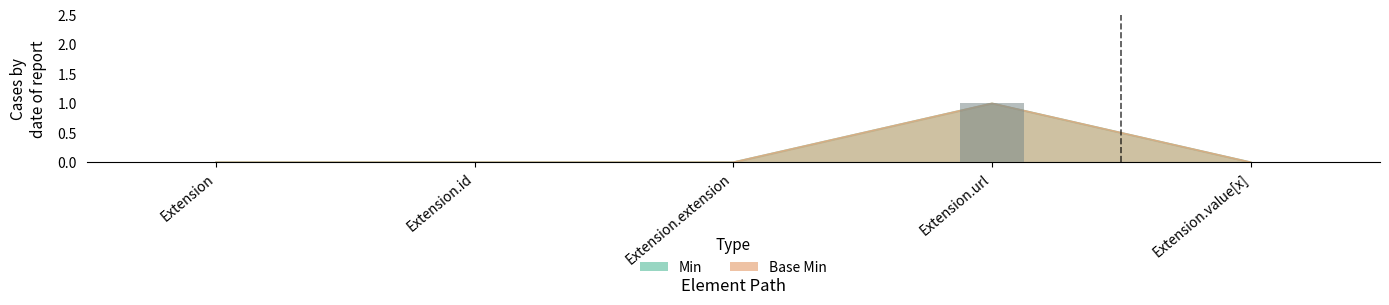

Is the value of Base Min at Extension.id greater than the value of Min at Extension.extension?

No